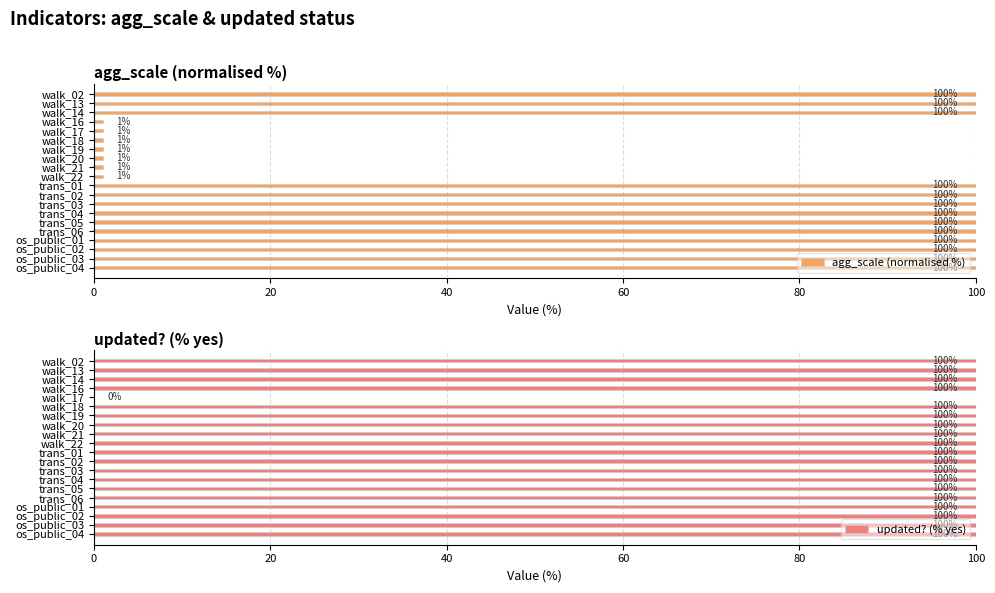

Rank the series by their average value, from lowest to highest.

agg_scale (normalised %), updated? (% yes)